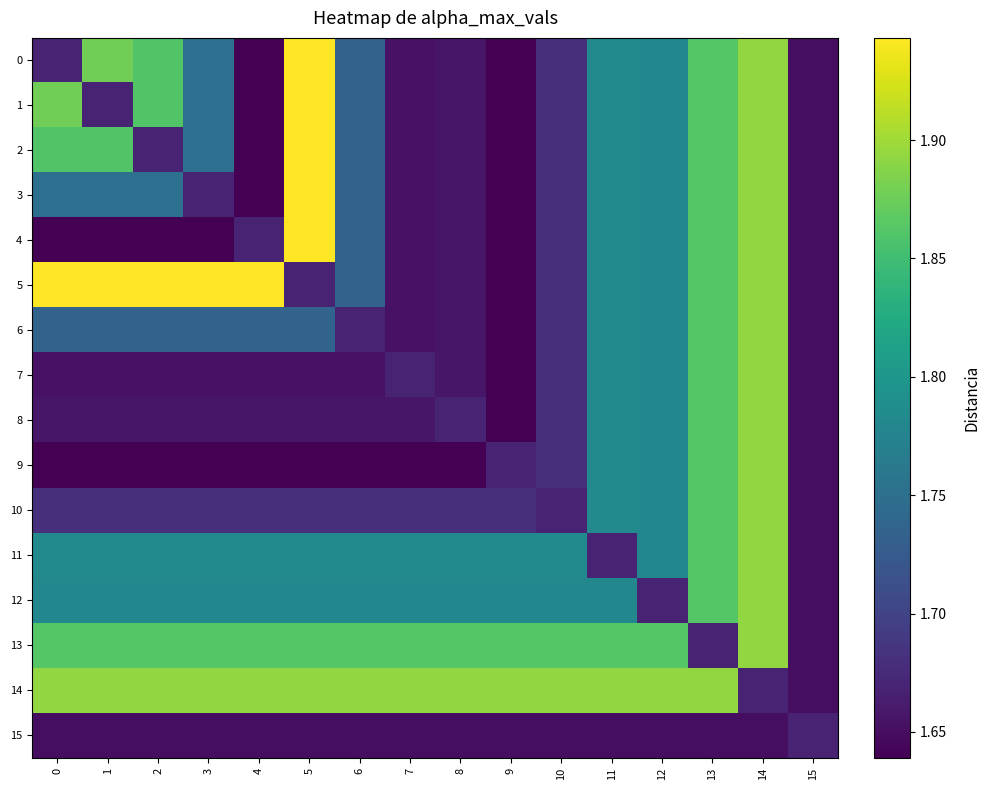

Count the number of data series in this chart.

16